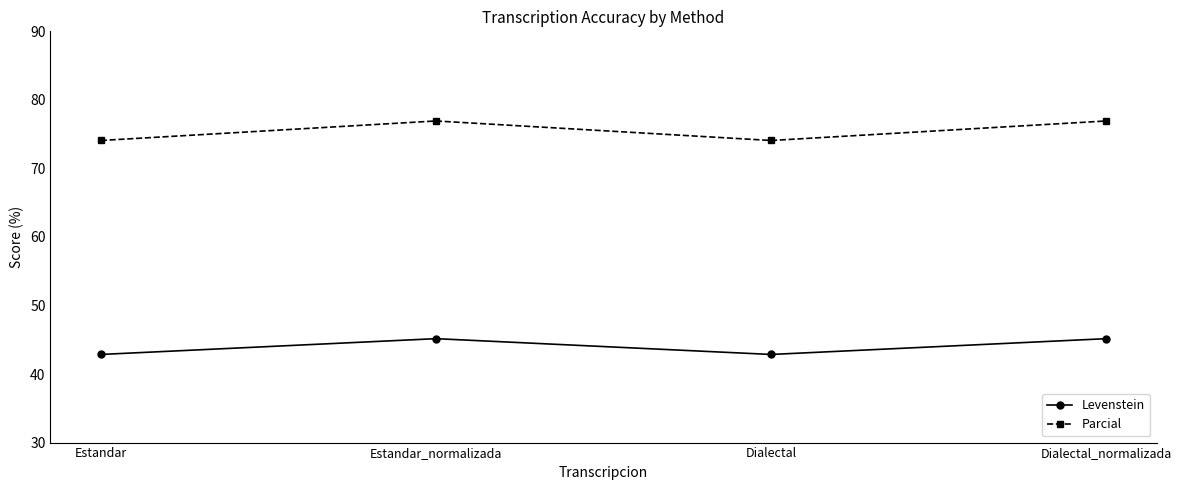

How many lines are shown in the chart?

2